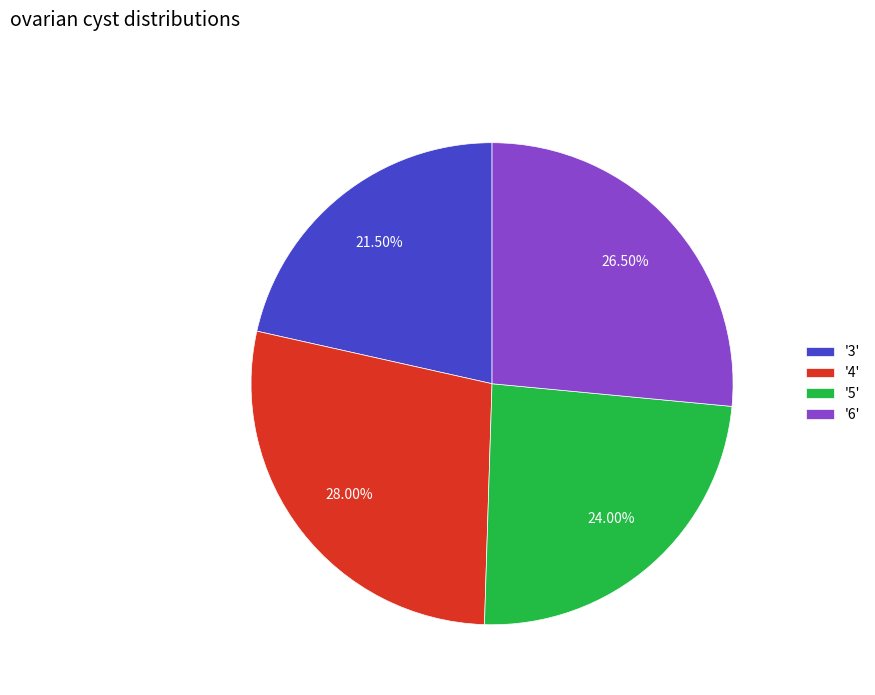

Between '4' and '6', which is larger?

'4'